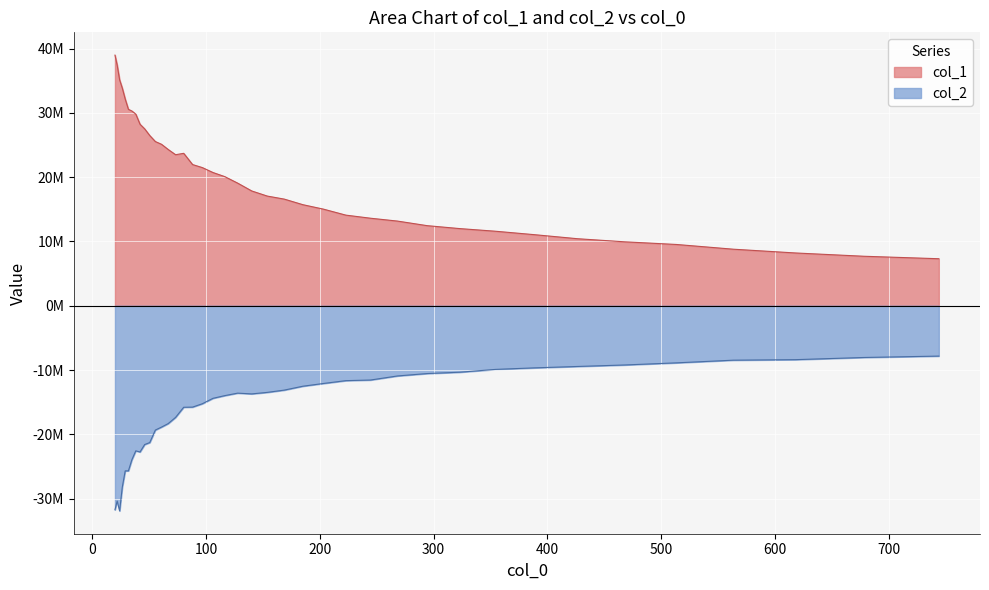

Which series has the largest range (max minus min)?

col_1